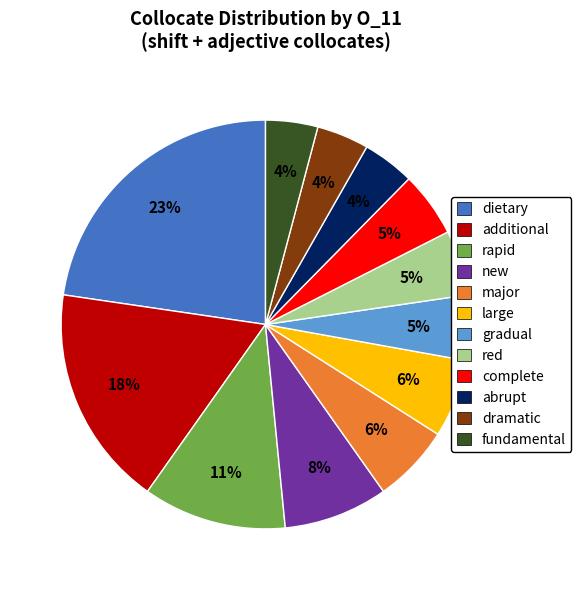

Combined, do major and additional account for over 50%?

No